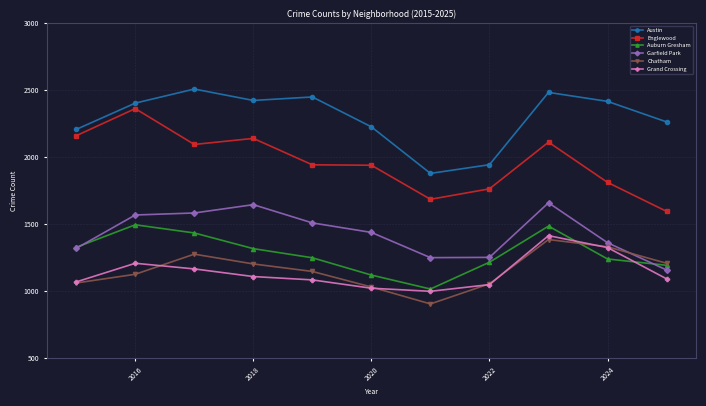

True or false: Englewood has more than 2 points higher than both neighbors.

True